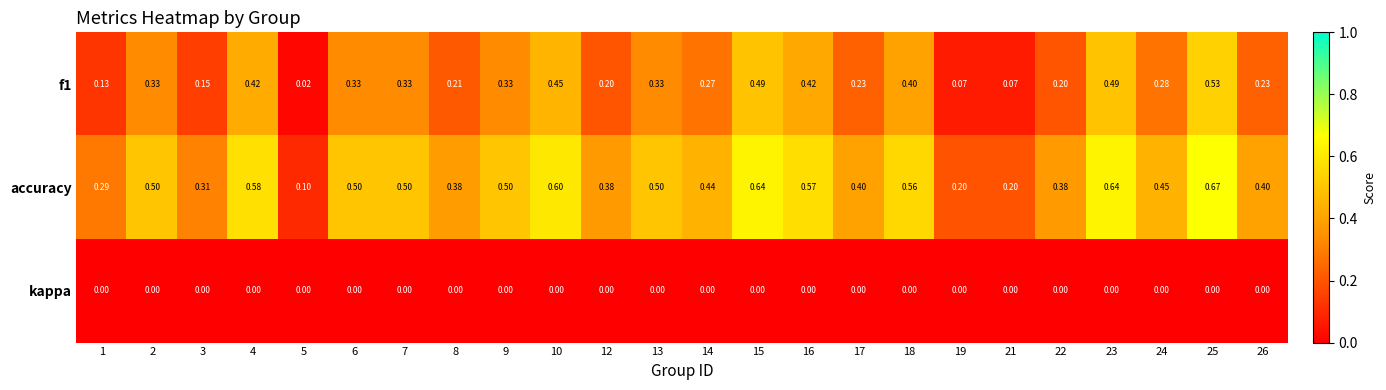

Which series has the largest total across all categories?

accuracy